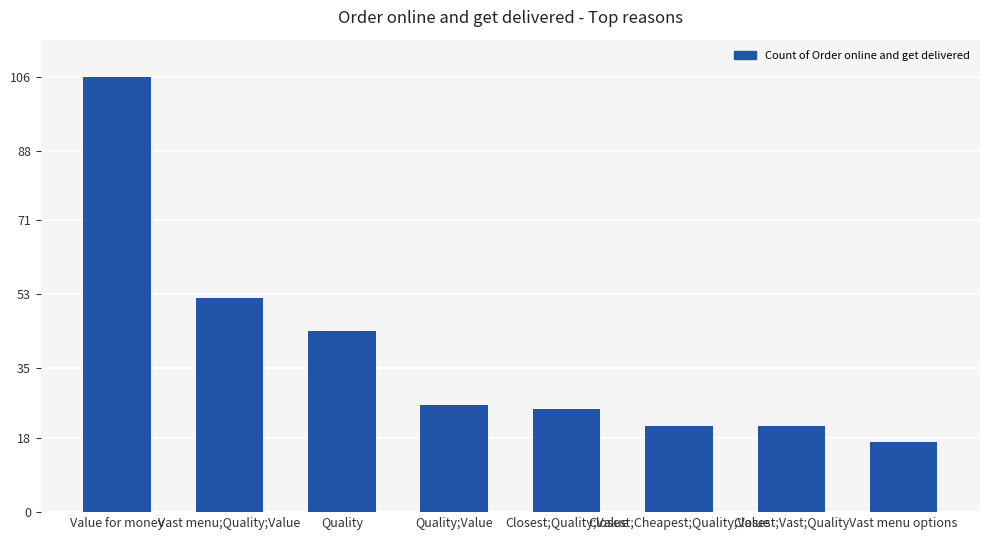

What position from the left is Vast menu options?

8